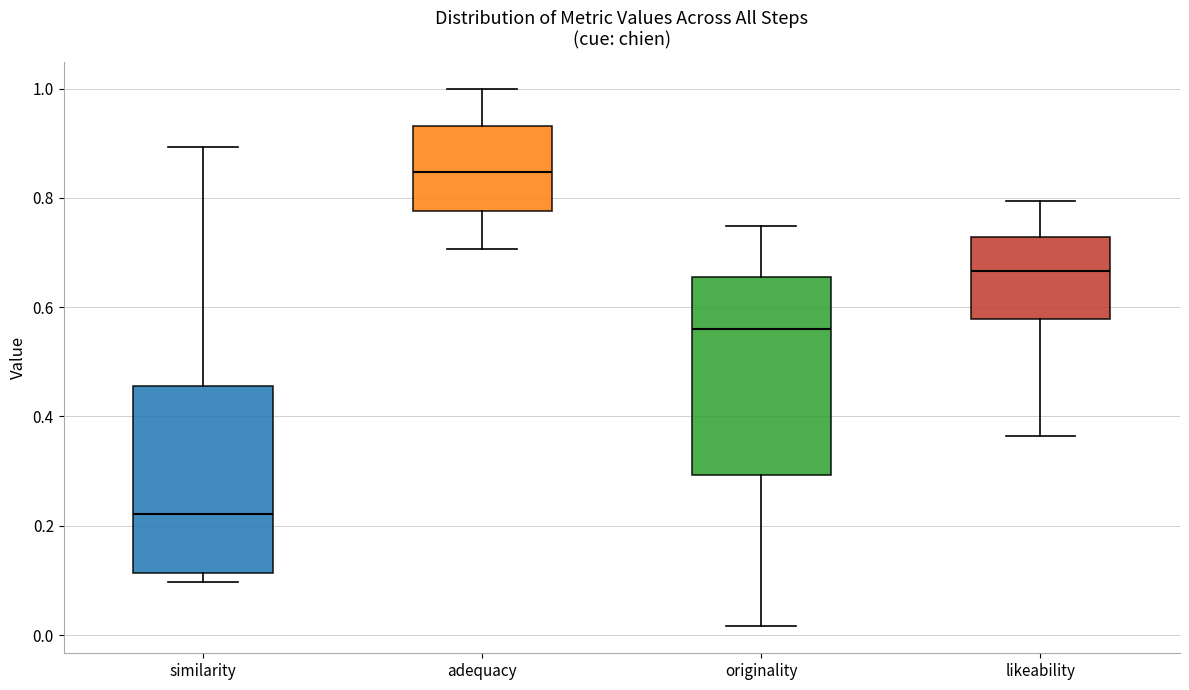

Which box's median line is the lowest?

similarity